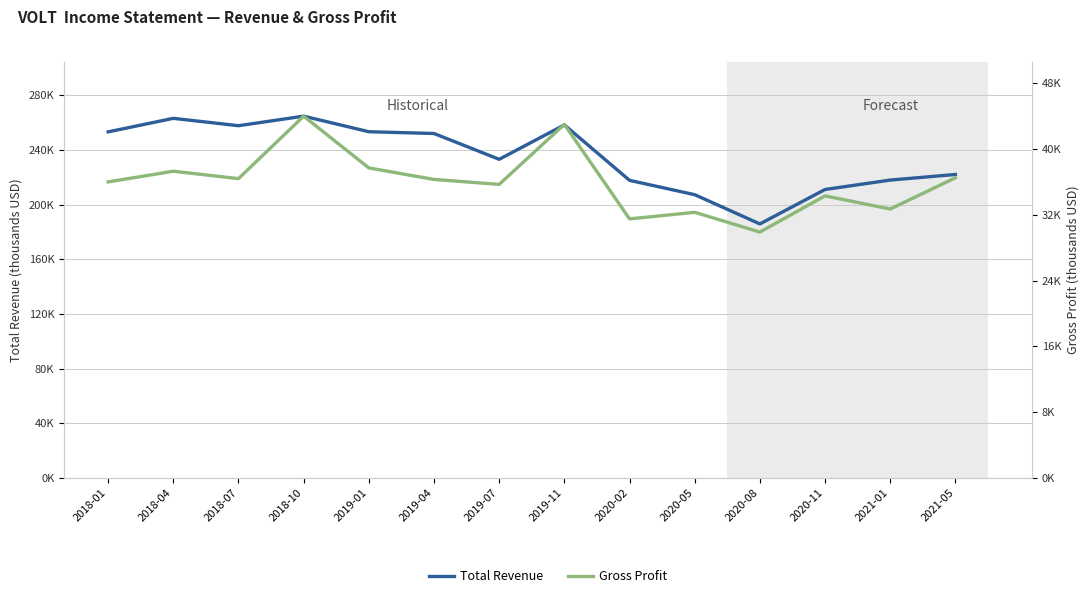

True or false: Total Revenue and Gross Profit intersect in this chart.

False